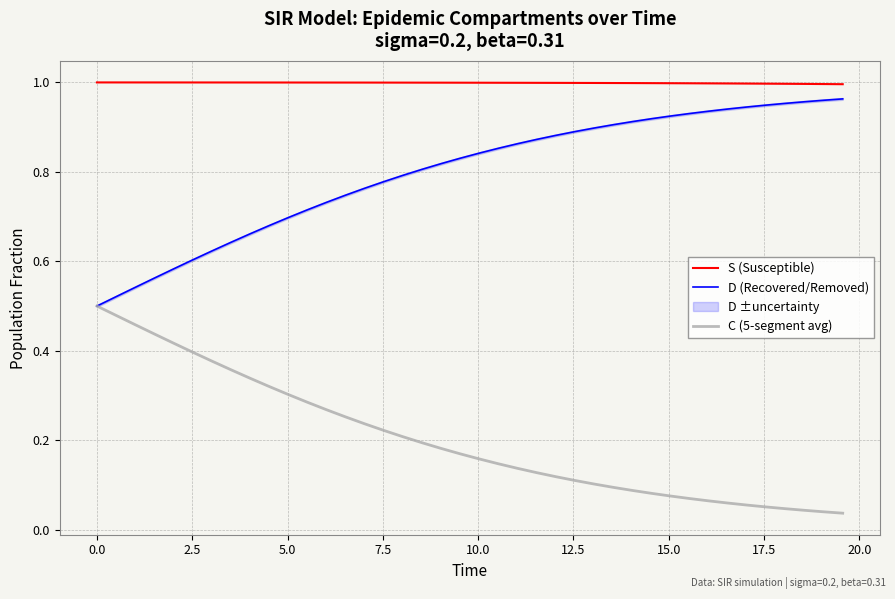

What are all the series names shown in the legend?

S (Susceptible), D (Recovered/Removed), C (5-segment avg)